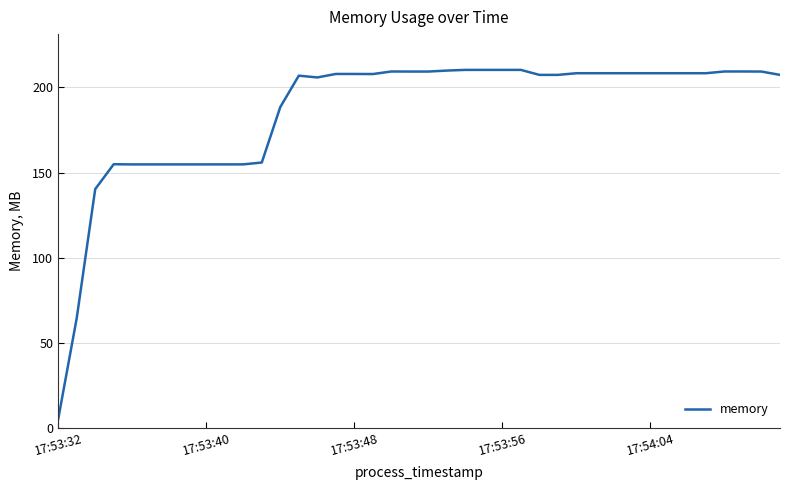

What is the greatest value displayed?

210.3